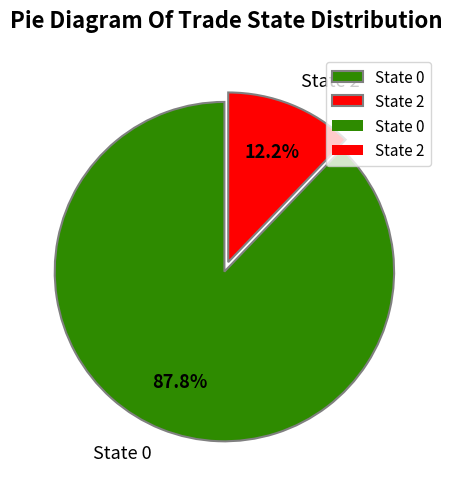

Do State 0 and State 2 together represent more than half of the pie?

Yes